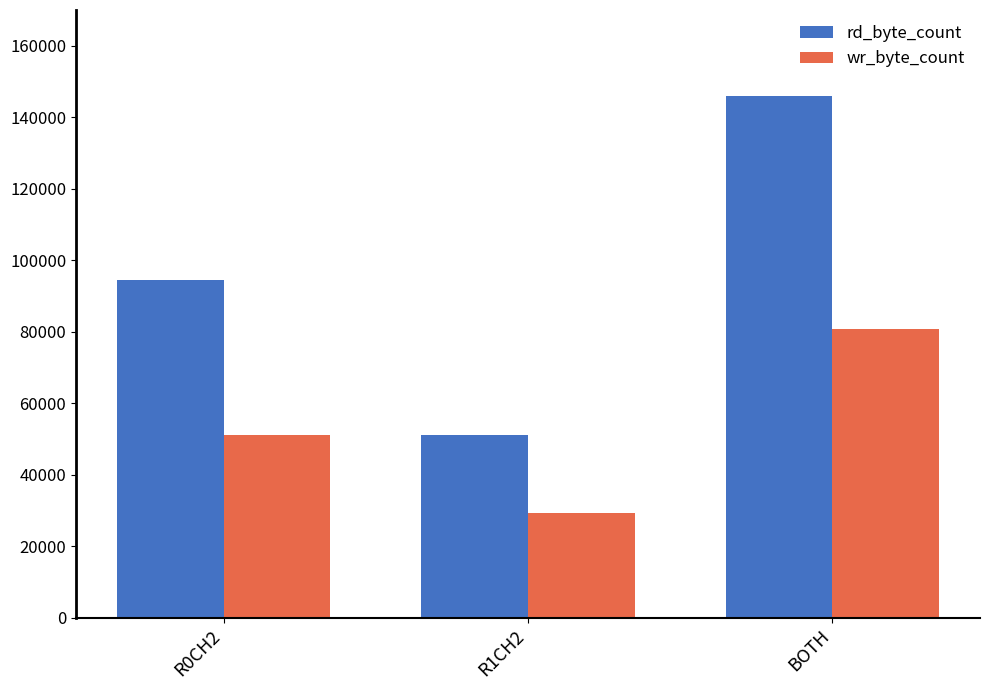

Between R0CH2 and R1CH2, which series saw the biggest shift?

rd_byte_count